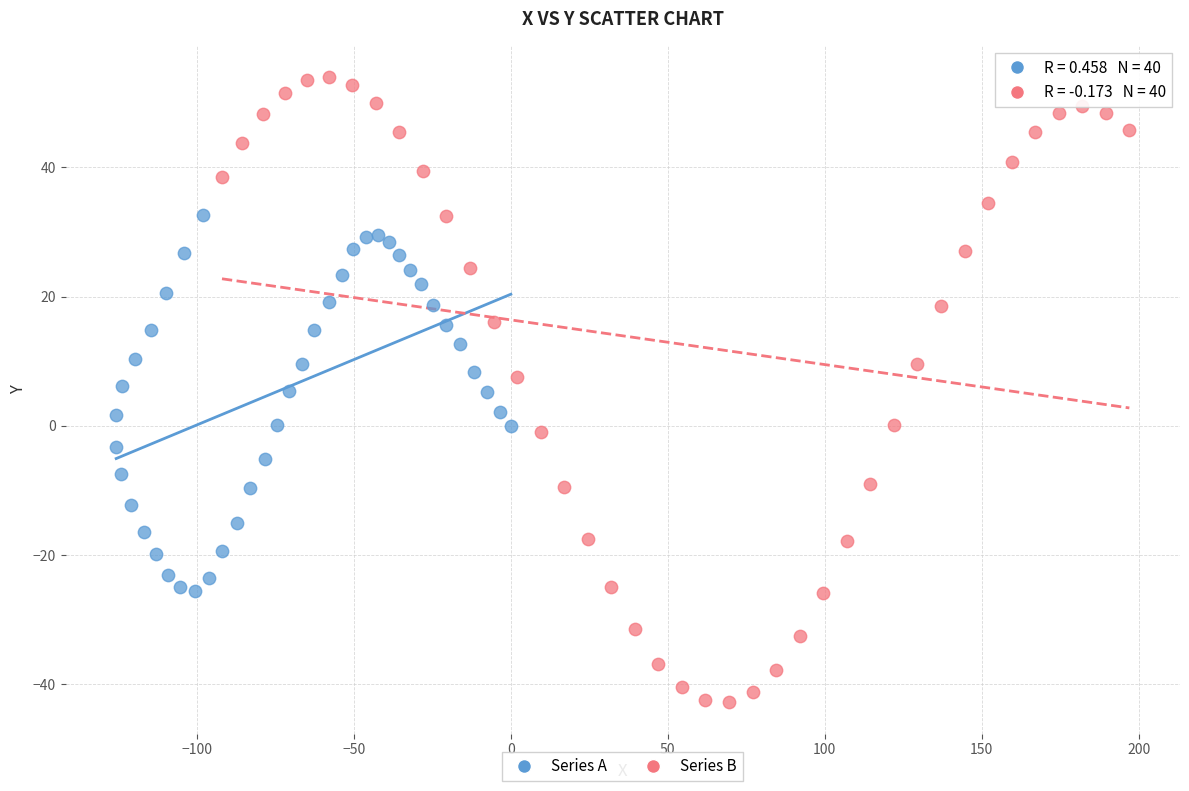

Which series reaches the minimum Y coordinate?

Series B